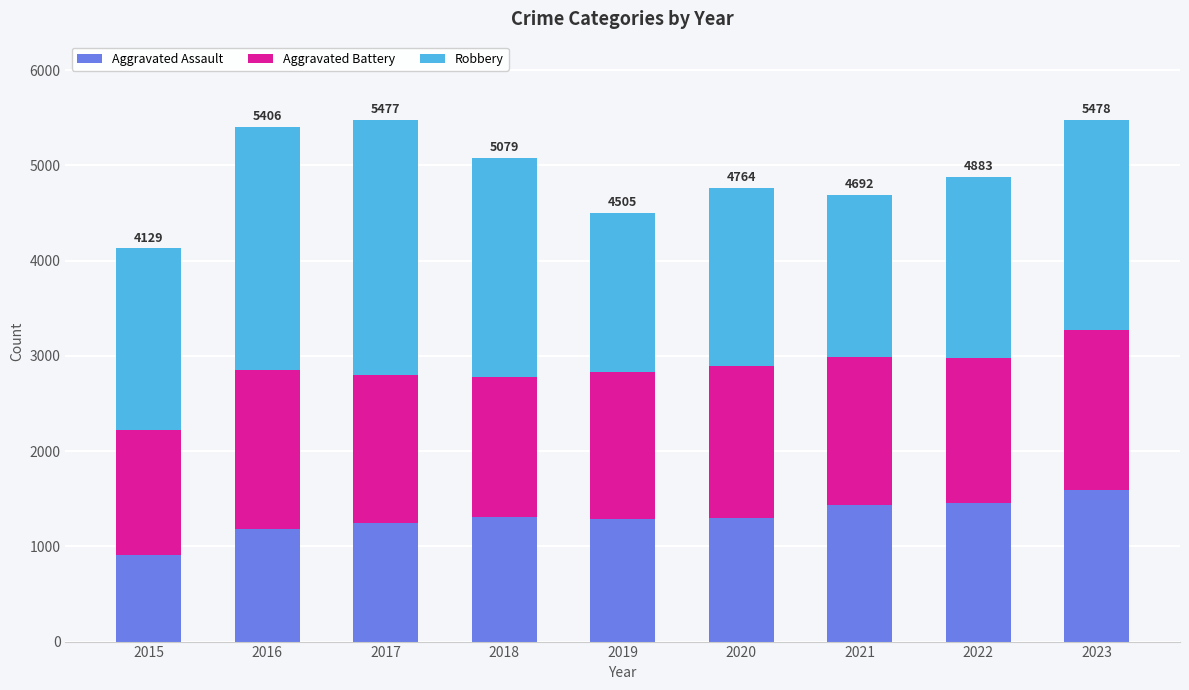

What is the total value across all series at 2016?

5406